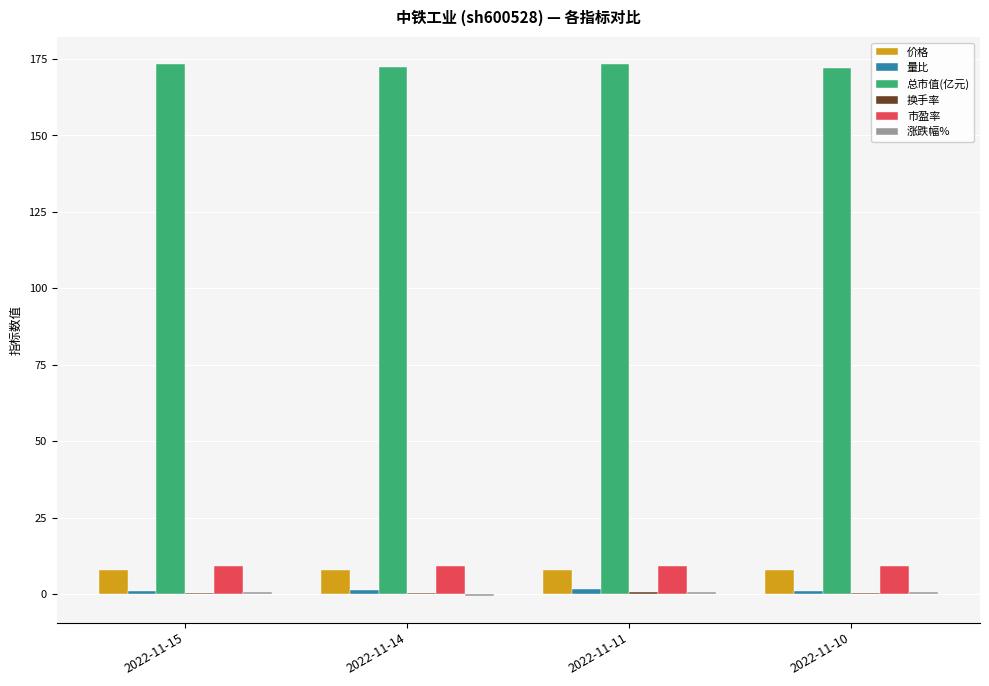

The 总市值(亿元) series shows 172.2 at 2022-11-10. True or false?

True